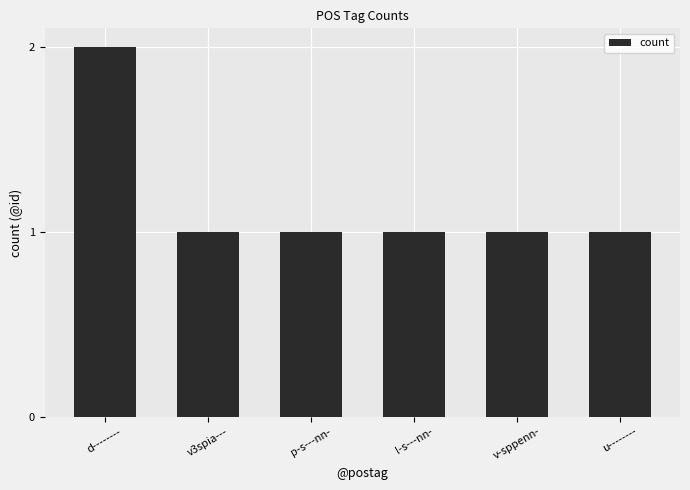

What is the label of the 1st bar from the right?

u--------